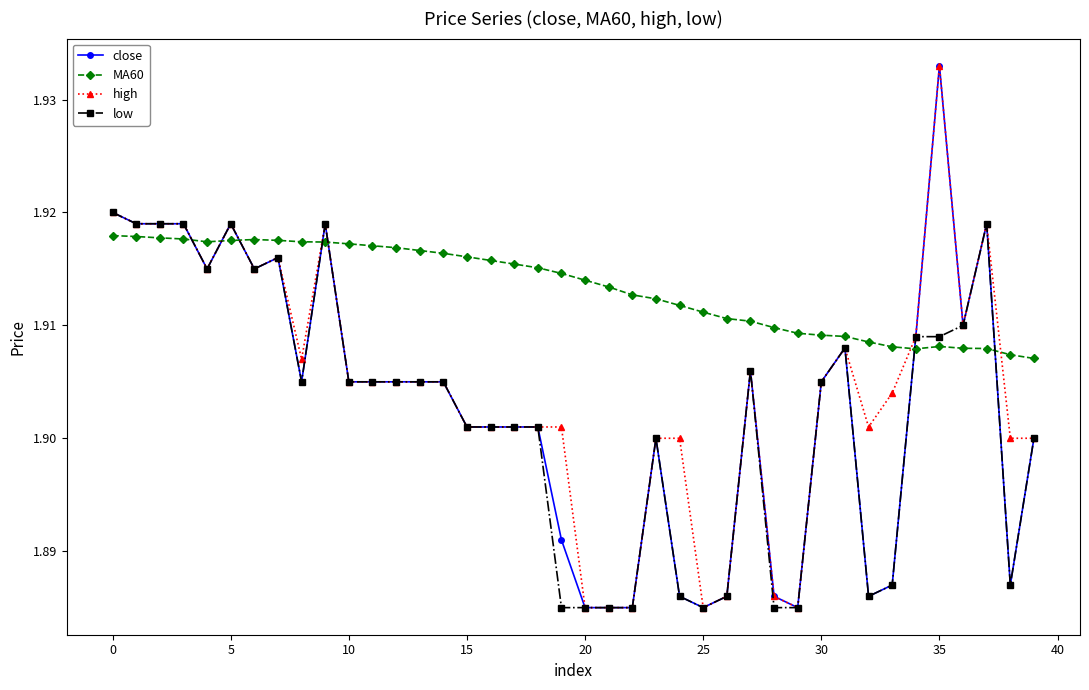

True or false: close and MA60 cross at least once.

True